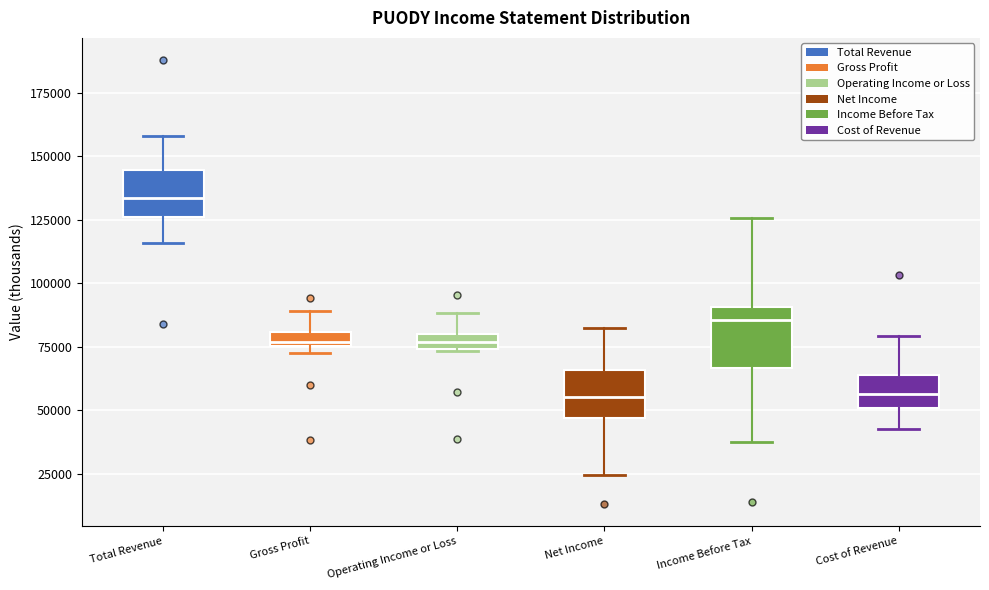

Which box is the tallest, from its lower edge to its upper edge?

Income Before Tax